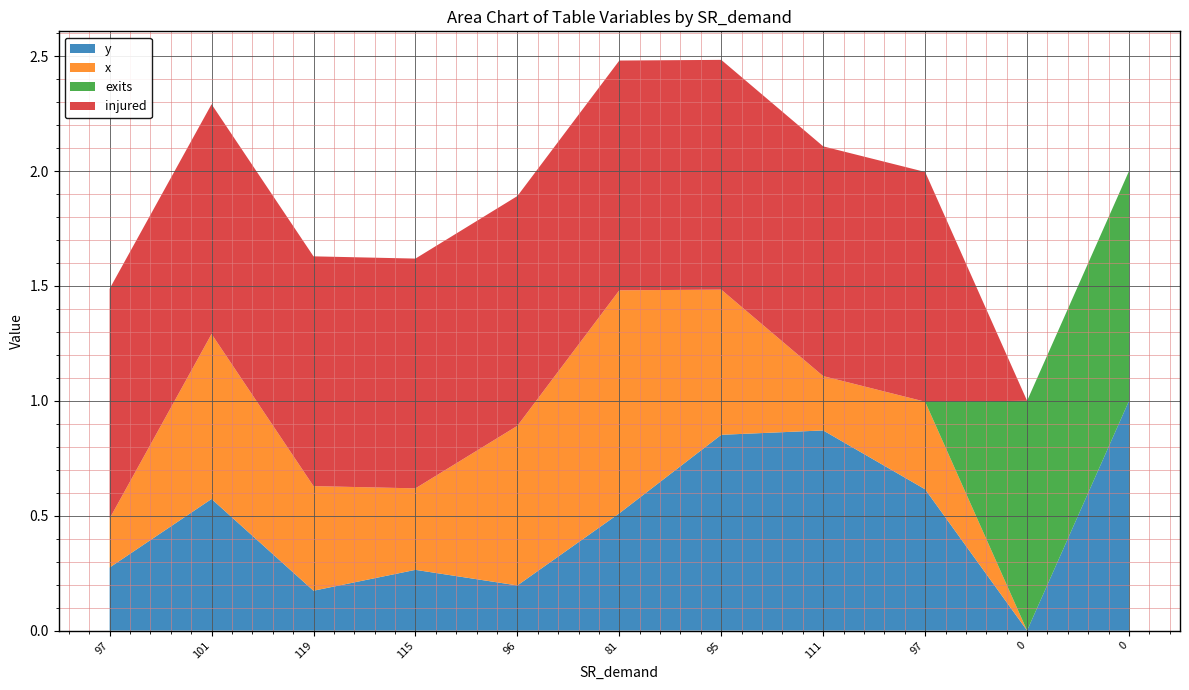

Reading left to right, transcribe all the data shown in this chart.

y: 97=0.3	101=0.6	119=0.2	115=0.3	96=0.2	81=0.5	95=0.9	111=0.9	97=0.6	0=0.0	0=1.0
x: 97=0.2	101=0.7	119=0.5	115=0.4	96=0.7	81=1.0	95=0.6	111=0.2	97=0.4	0=0.0	0=0.0
exits: 97=0.0	101=0.0	119=0.0	115=0.0	96=0.0	81=0.0	95=0.0	111=0.0	97=0.0	0=1.0	0=1.0
injured: 97=1.0	101=1.0	119=1.0	115=1.0	96=1.0	81=1.0	95=1.0	111=1.0	97=1.0	0=0.0	0=0.0